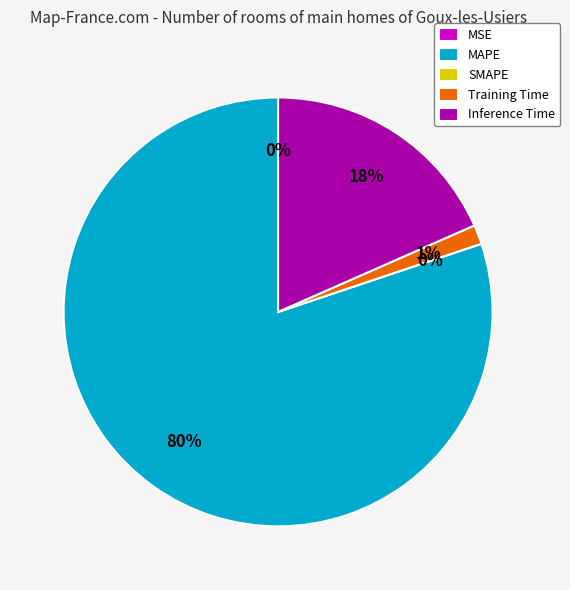

Which slice is the smallest?

SMAPE